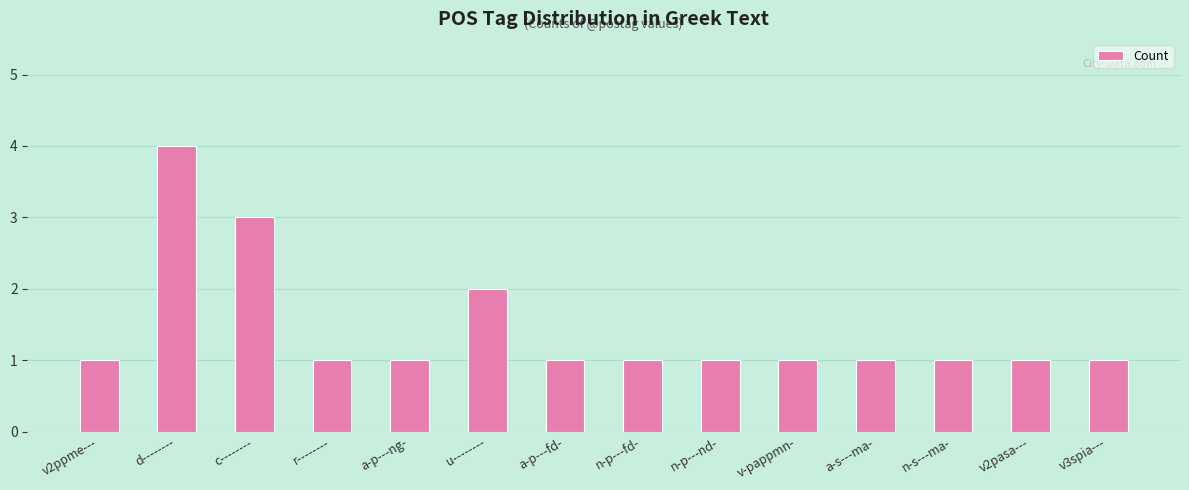

Count the values in the range 1 to 2.

12